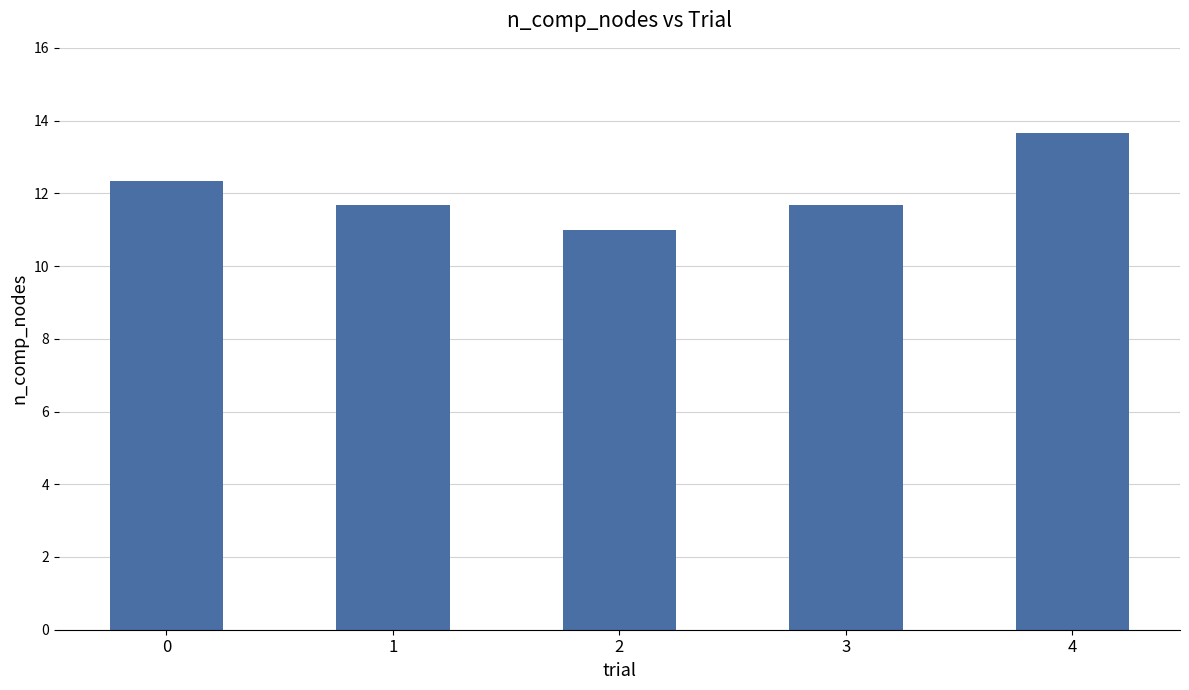

Count the values in the range 11 to 12.

3